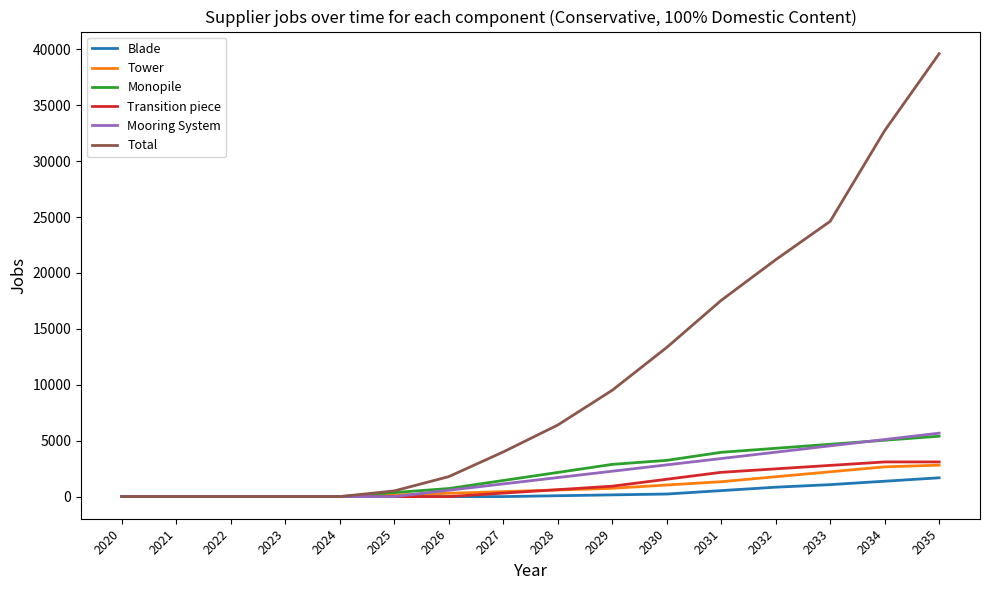

Which label corresponds to the largest value in the chart?

2035